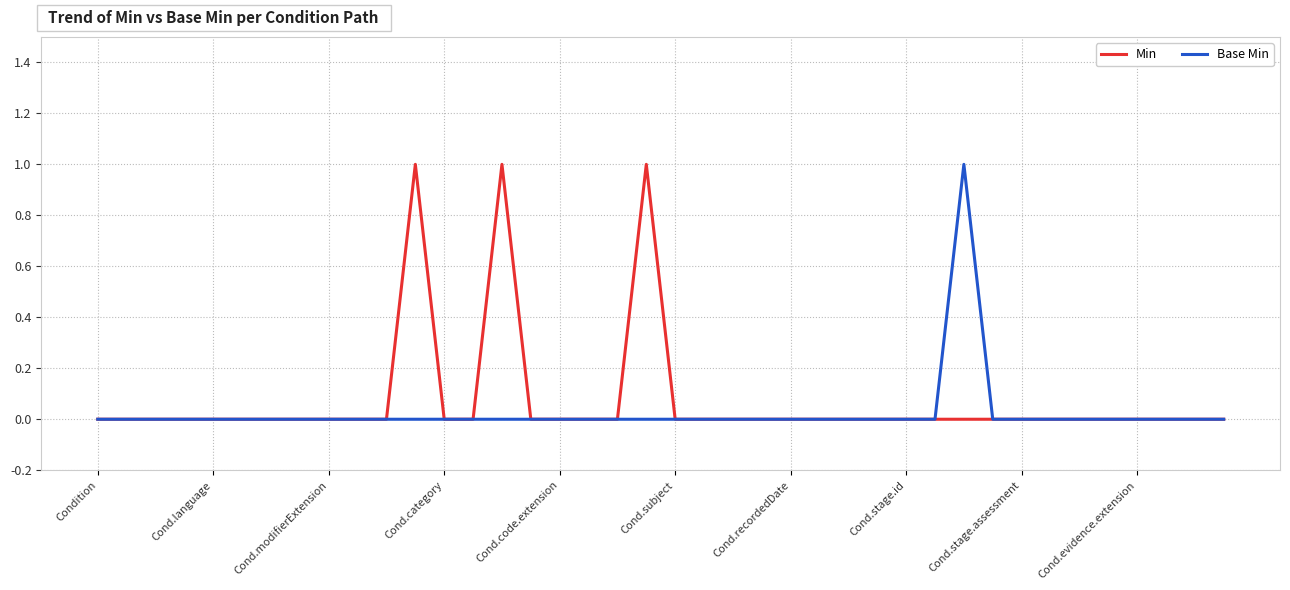

What is the difference between the maximum and minimum values in the Min series?

1